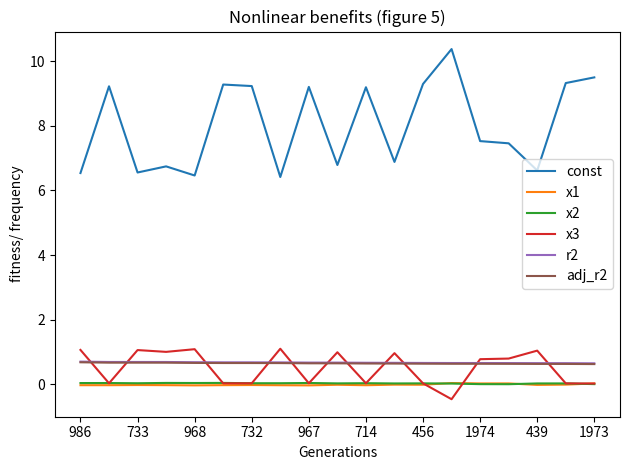

True or false: x1 and adj_r2 cross at least once.

False